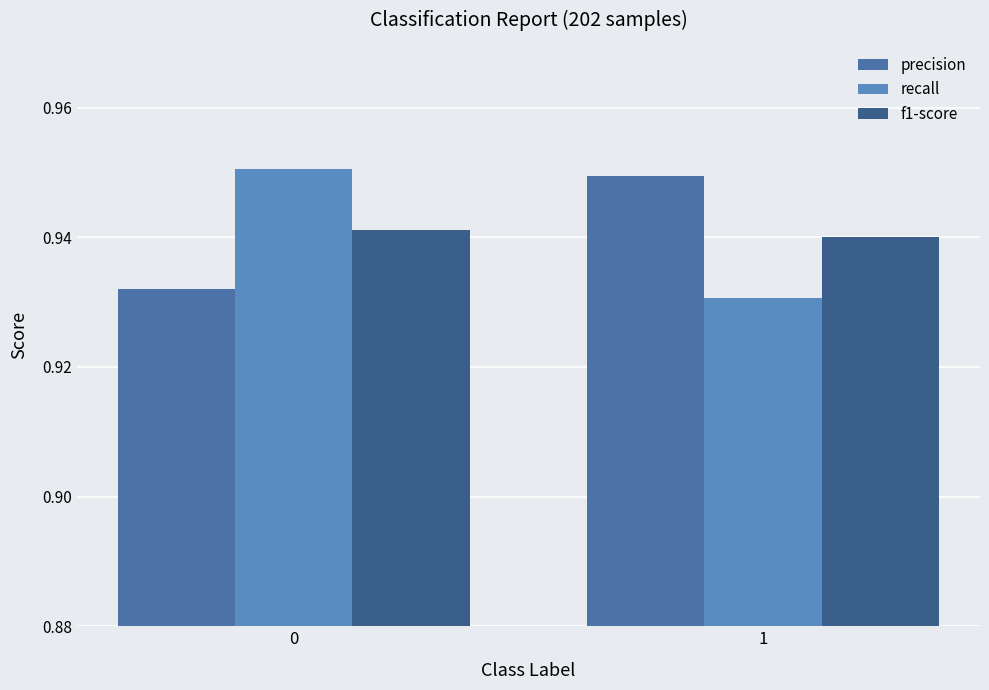

List the series in order of their peak value, highest first.

recall, precision, f1-score